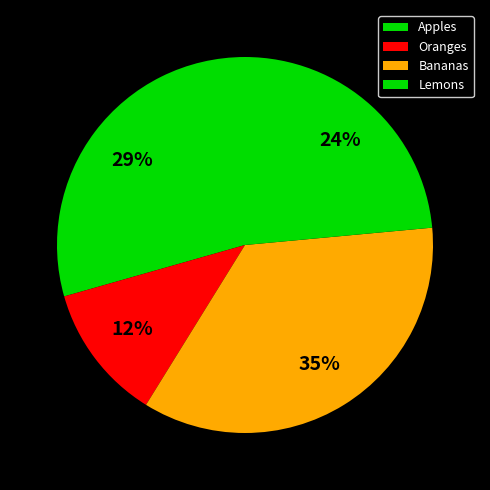

Which has a higher value, Oranges or Apples?

Apples